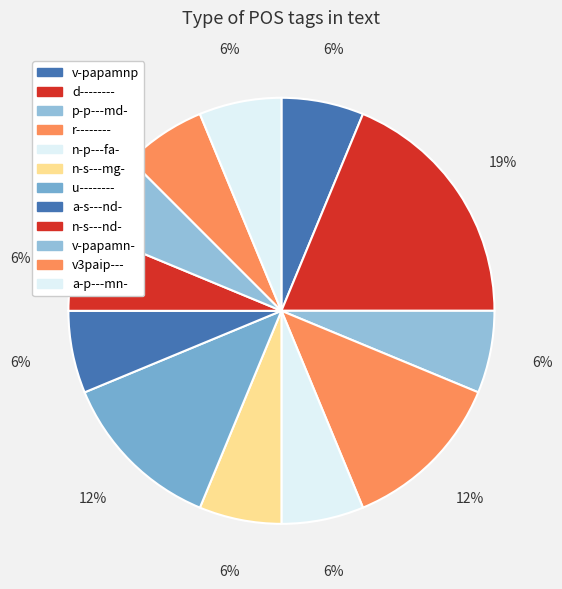

How many segments does this pie chart have?

12